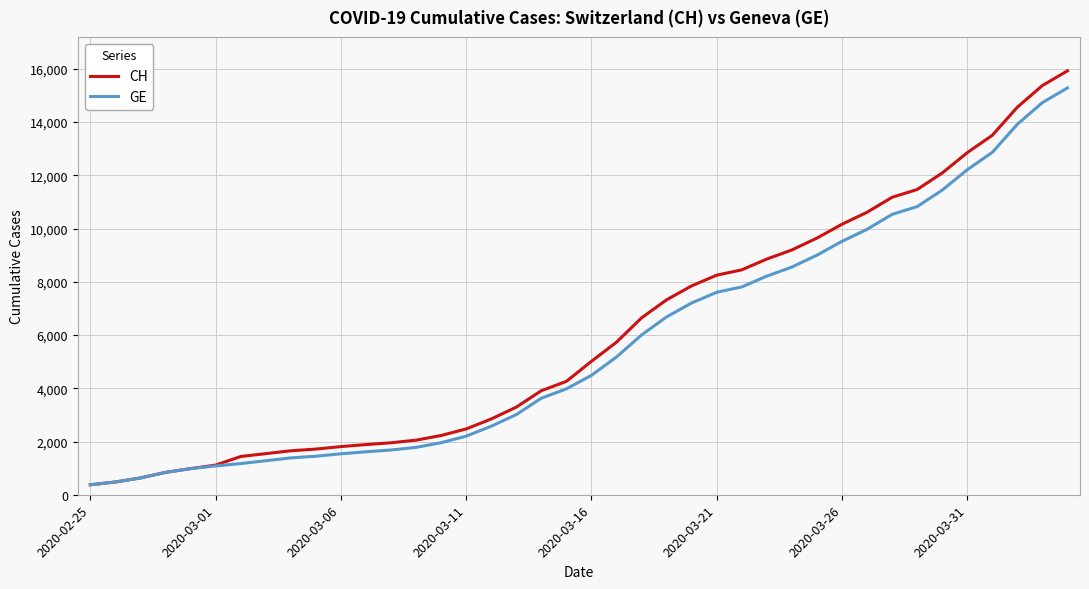

What are all the series names shown in the legend?

CH, GE